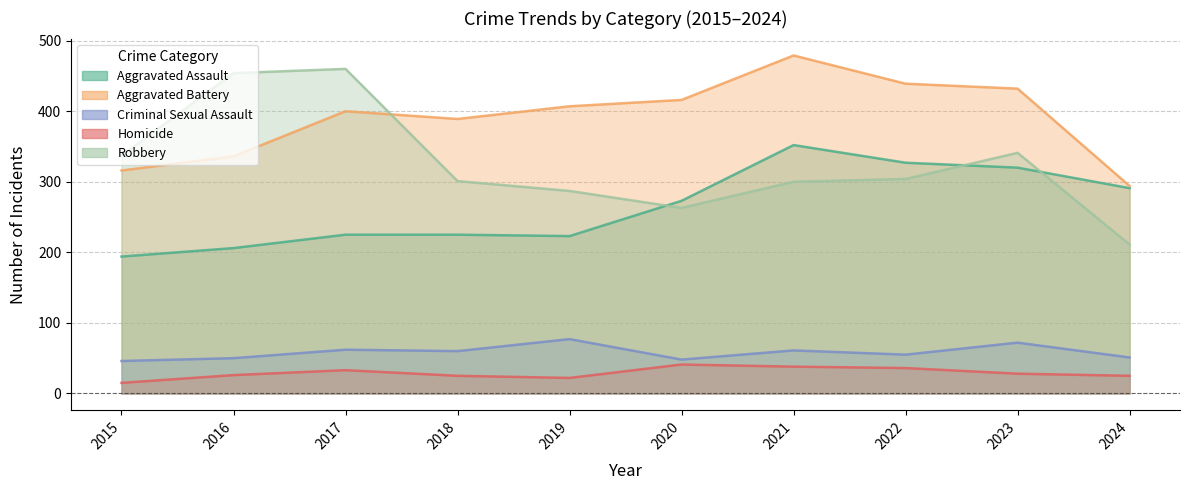

Is it true that Robbery equals 452 at 2021?

False